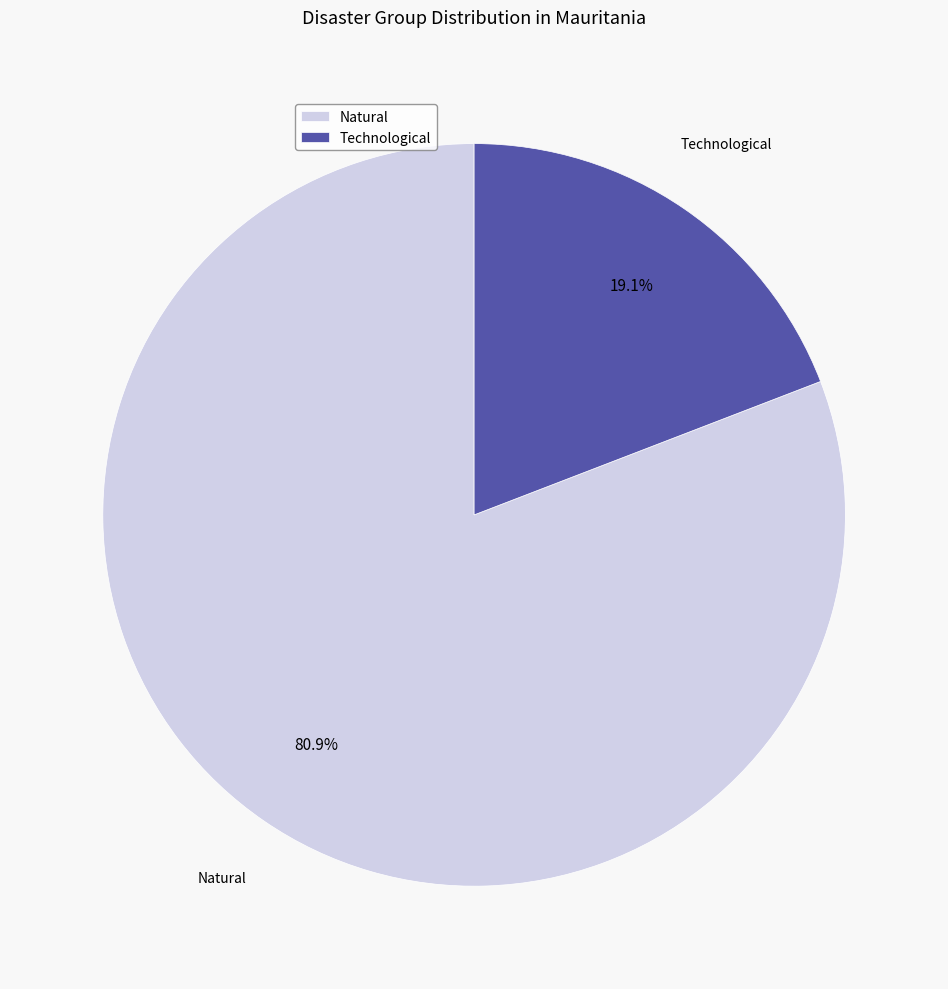

Is it true that Natural is 81% of the pie?

True